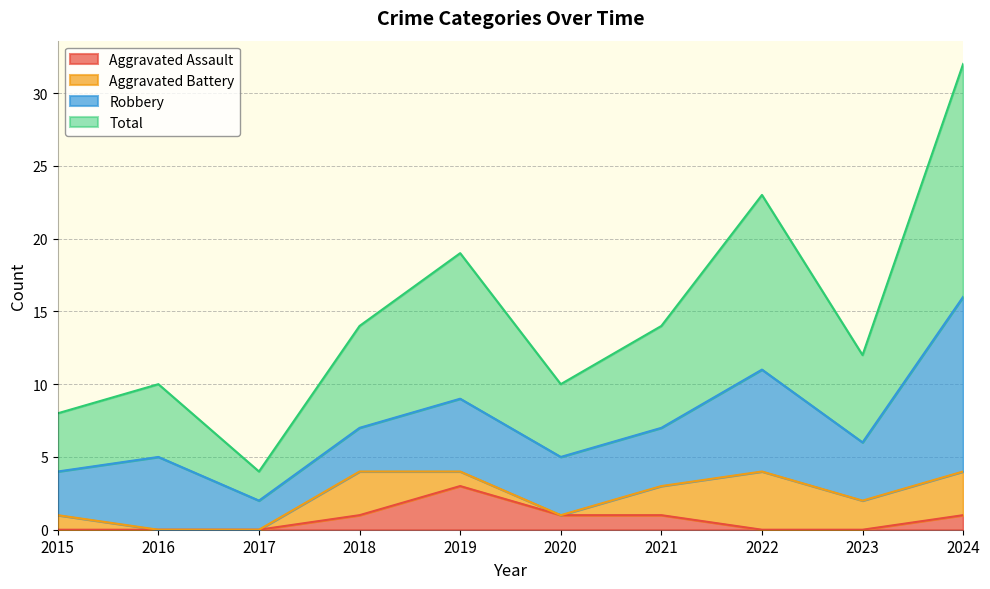

What is the total value across all series at 2016?

10